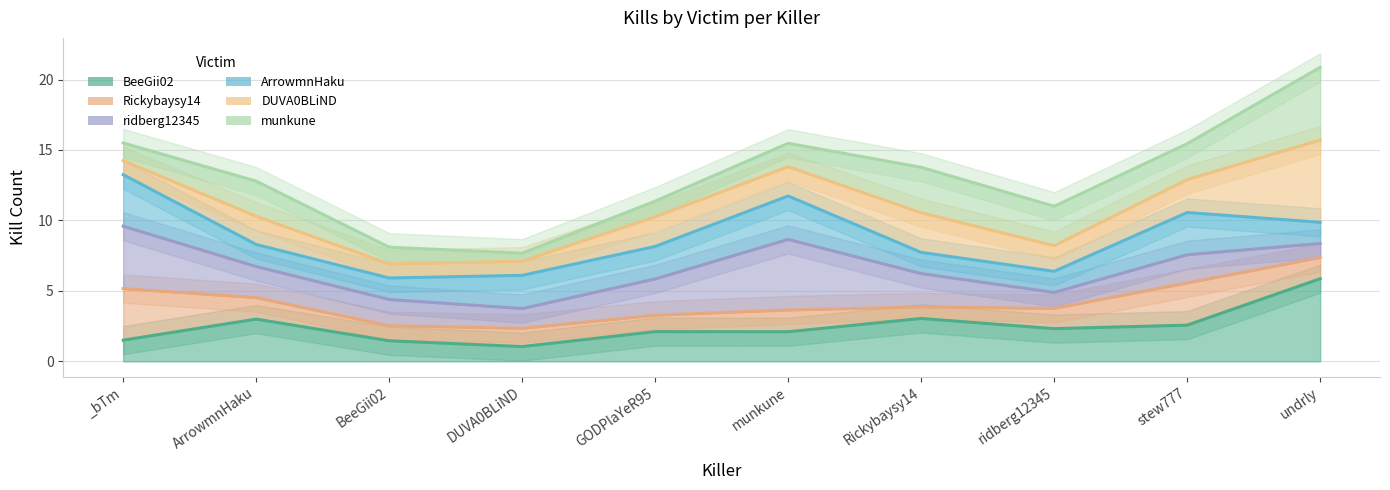

What are all the series names shown in the legend?

BeeGii02, Rickybaysy14, ridberg12345, ArrowmnHaku, DUVA0BLiND, munkune